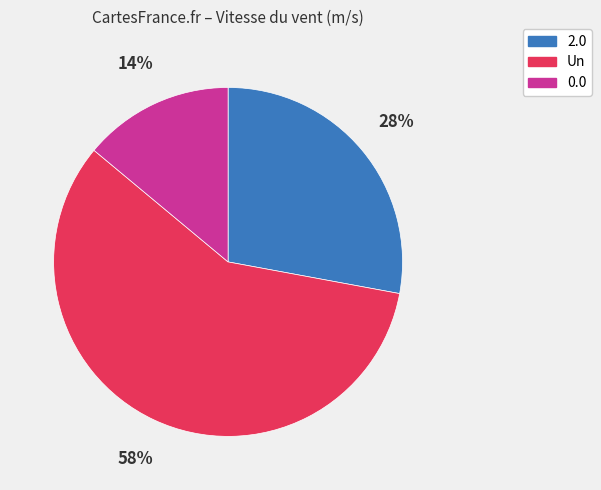

Is there any slice that represents more than half of the pie?

Yes